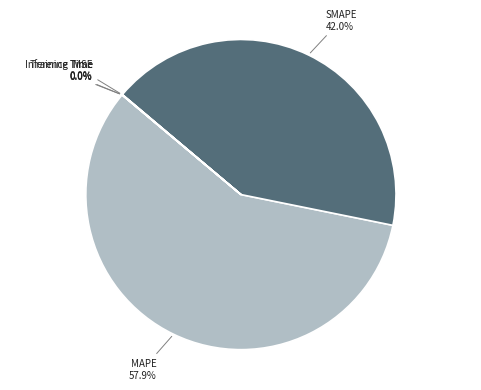

Which slice represents more than half of the pie?

MAPE